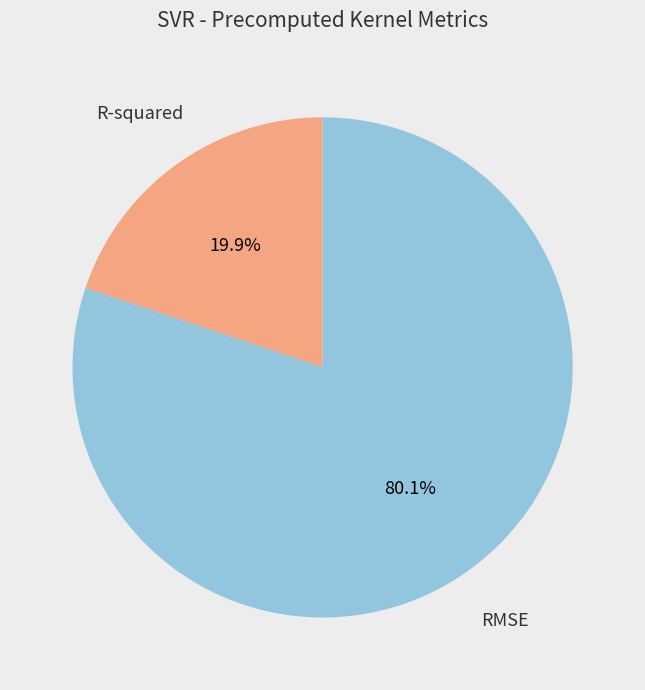

Is there any slice that represents more than half of the pie?

Yes